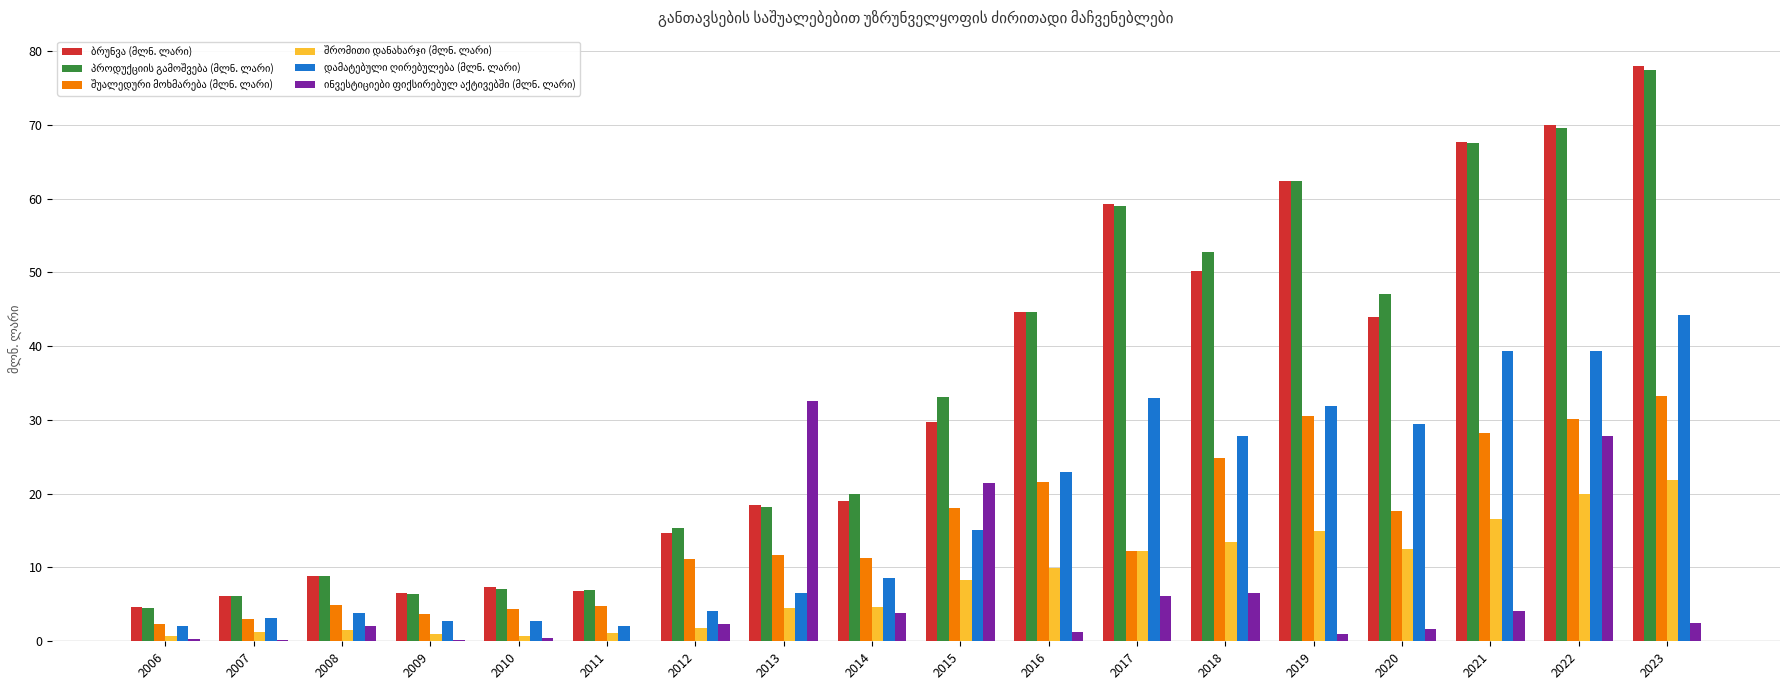

What is the total value across all series at 2014?

67.3